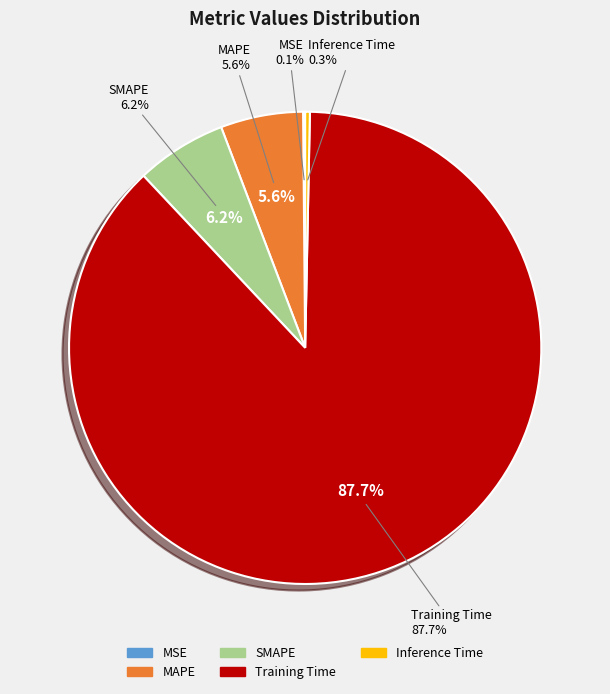

What percentage do Training Time and MSE together represent?

87.8%